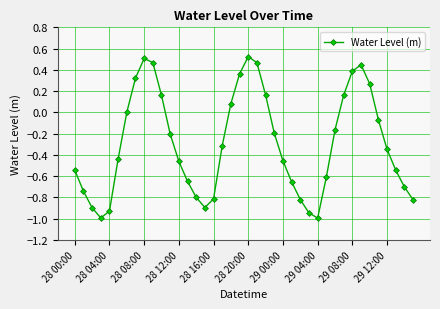

True or false: the data has more than 2 interior local peaks.

True